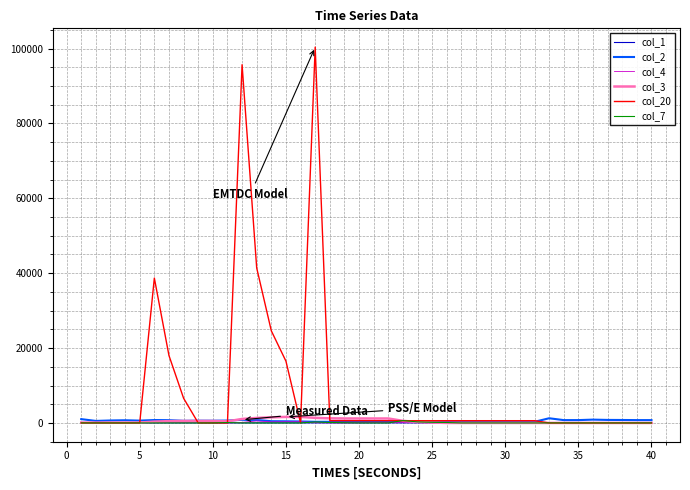

Which series has the largest total across all categories?

col_20